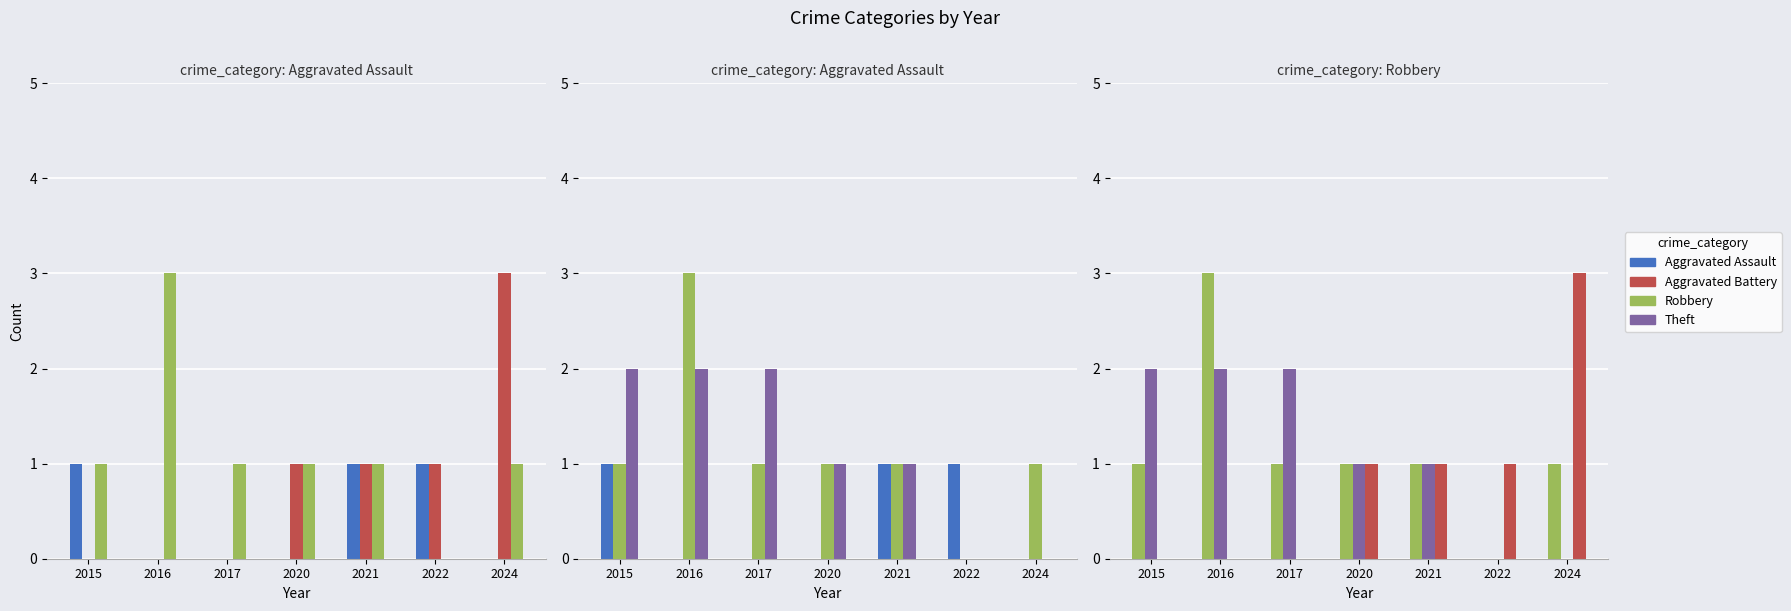

Reading left to right, what are all the values shown in this chart?

Aggravated Assault: 2015=1	2016=0	2017=0	2020=0	2021=1	2022=1	2024=0
Aggravated Battery: 2015=0	2016=0	2017=0	2020=1	2021=1	2022=1	2024=3
Robbery: 2015=1	2016=3	2017=1	2020=1	2021=1	2022=0	2024=1
Theft: 2015=2	2016=2	2017=2	2020=1	2021=1	2022=0	2024=0